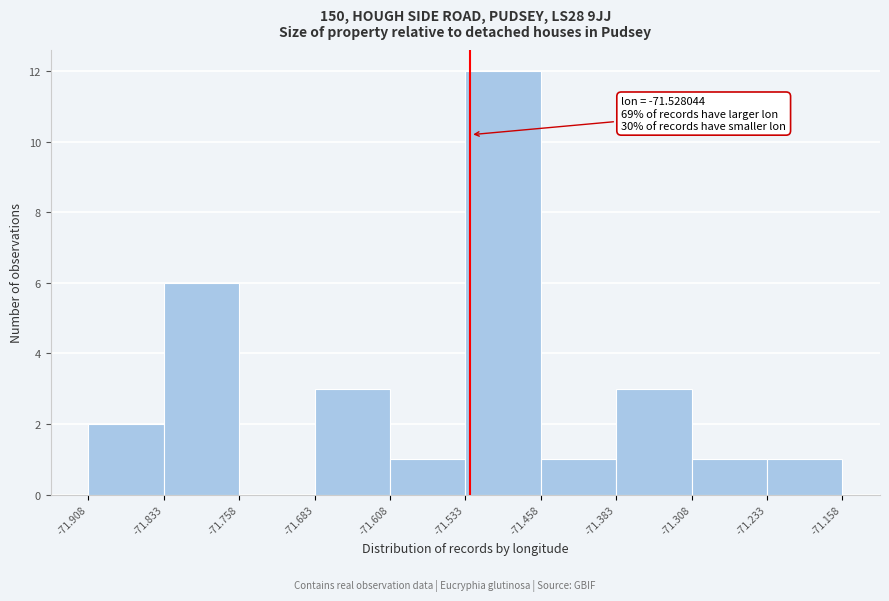

Over which range of the x-axis is the bar tallest?

-71.533 to -71.458